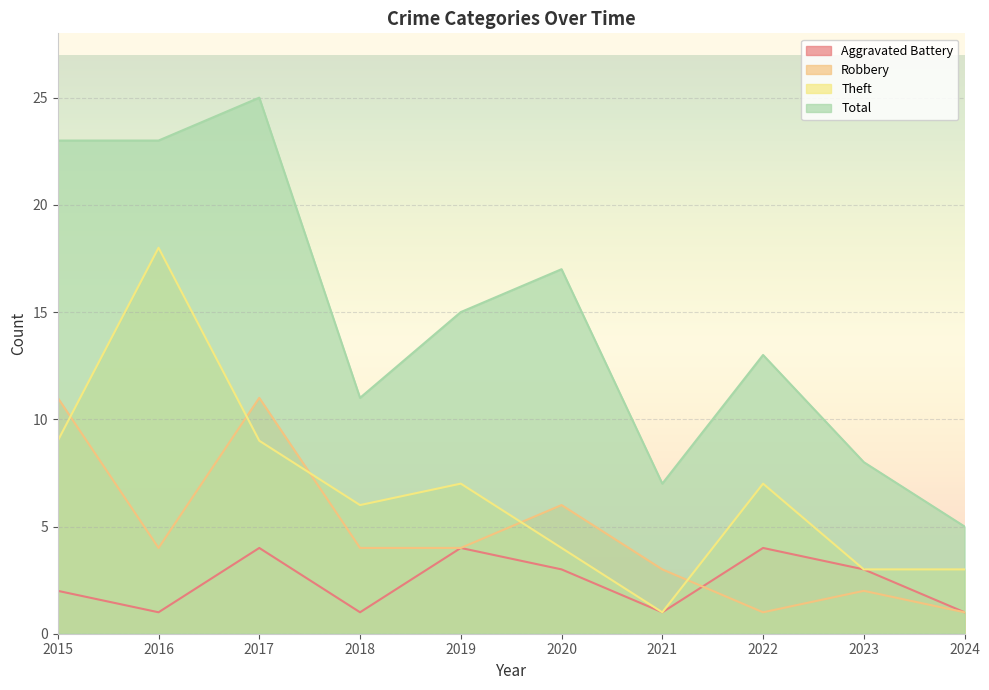

What is the sum of all Robbery values?

47